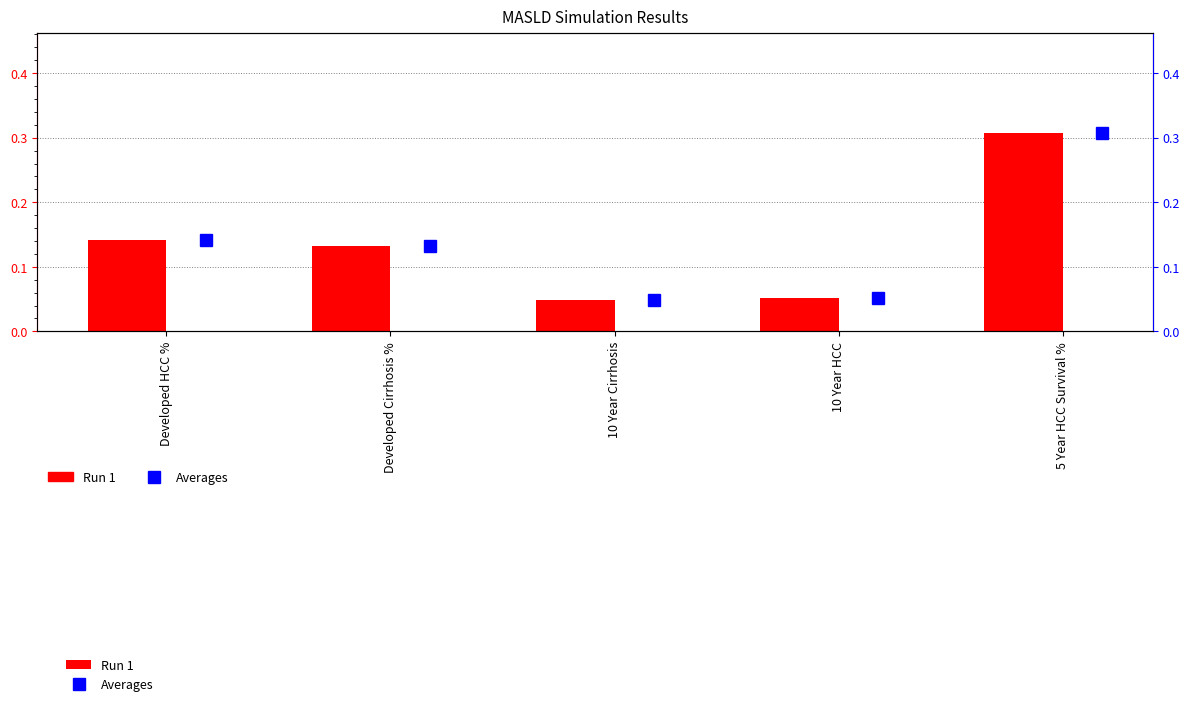

Reading left to right, extract all data points from this chart.

Run 1: 0.1	0.1	0.0	0.1	0.3
Averages: 0.1	0.1	0.0	0.1	0.3